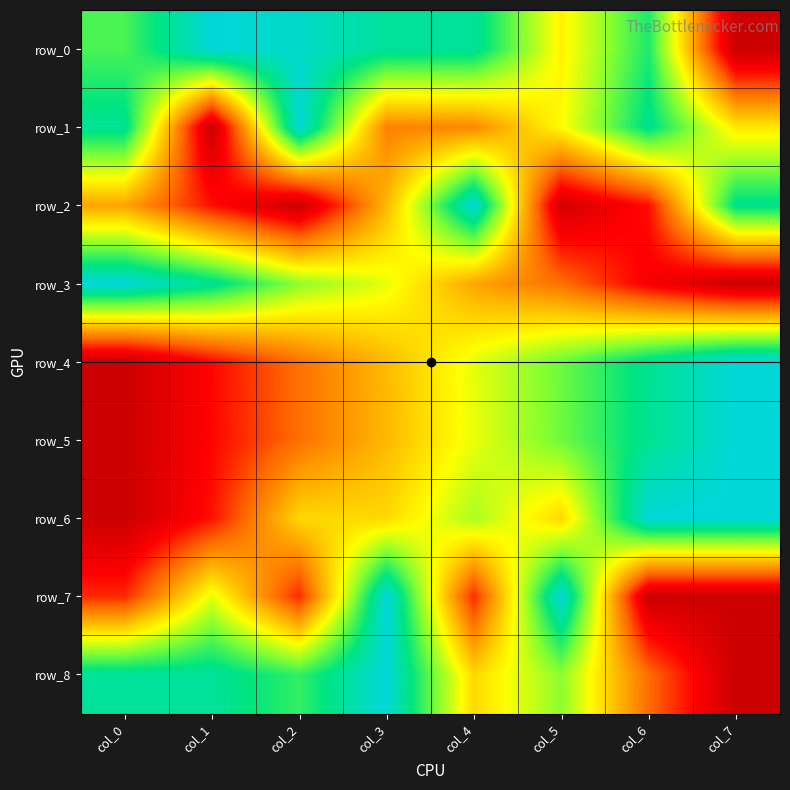

Reading right to left, transcribe all the data shown in this chart.

row_0: col_7=0.0	col_6=0.8	col_5=0.5	col_4=0.9	col_3=0.9	col_2=1.0	col_1=1.0	col_0=0.8
row_1: col_7=0.5	col_6=0.9	col_5=0.6	col_4=0.3	col_3=0.3	col_2=1.0	col_1=0.0	col_0=0.9
row_2: col_7=0.9	col_6=0.2	col_5=0.0	col_4=1.0	col_3=0.4	col_2=0.0	col_1=0.2	col_0=0.4
row_3: col_7=0.0	col_6=0.1	col_5=0.3	col_4=0.4	col_3=0.6	col_2=0.7	col_1=0.9	col_0=1.0
row_4: col_7=1.0	col_6=0.9	col_5=0.7	col_4=0.6	col_3=0.4	col_2=0.3	col_1=0.2	col_0=0.0
row_5: col_7=1.0	col_6=0.9	col_5=0.7	col_4=0.6	col_3=0.4	col_2=0.3	col_1=0.1	col_0=0.0
row_6: col_7=1.0	col_6=1.0	col_5=0.5	col_4=0.7	col_3=0.5	col_2=0.5	col_1=0.2	col_0=0.0
row_7: col_7=0.0	col_6=0.0	col_5=1.0	col_4=0.2	col_3=1.0	col_2=0.2	col_1=0.6	col_0=0.2
row_8: col_7=0.0	col_6=0.3	col_5=0.7	col_4=0.5	col_3=1.0	col_2=0.8	col_1=0.9	col_0=0.9